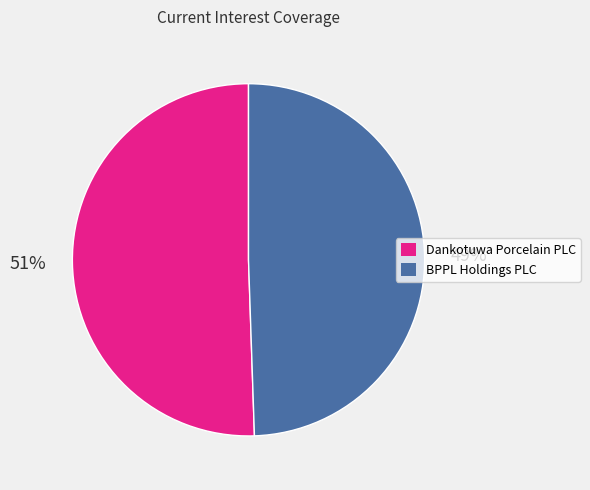

Is there a majority slice in this chart?

Yes